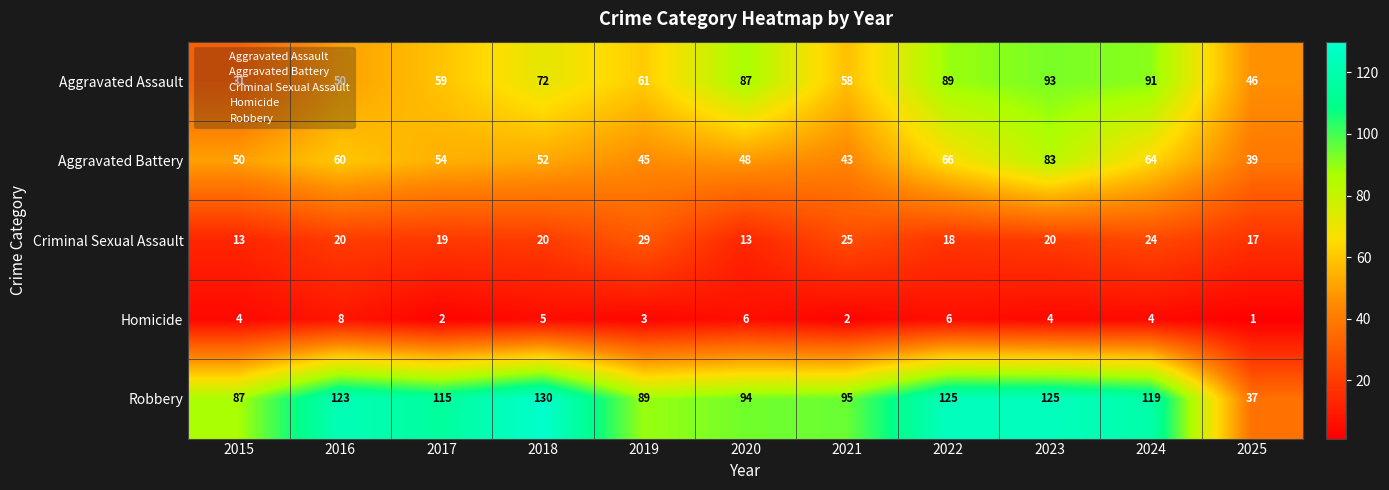

Which series has the largest range (max minus min)?

Robbery